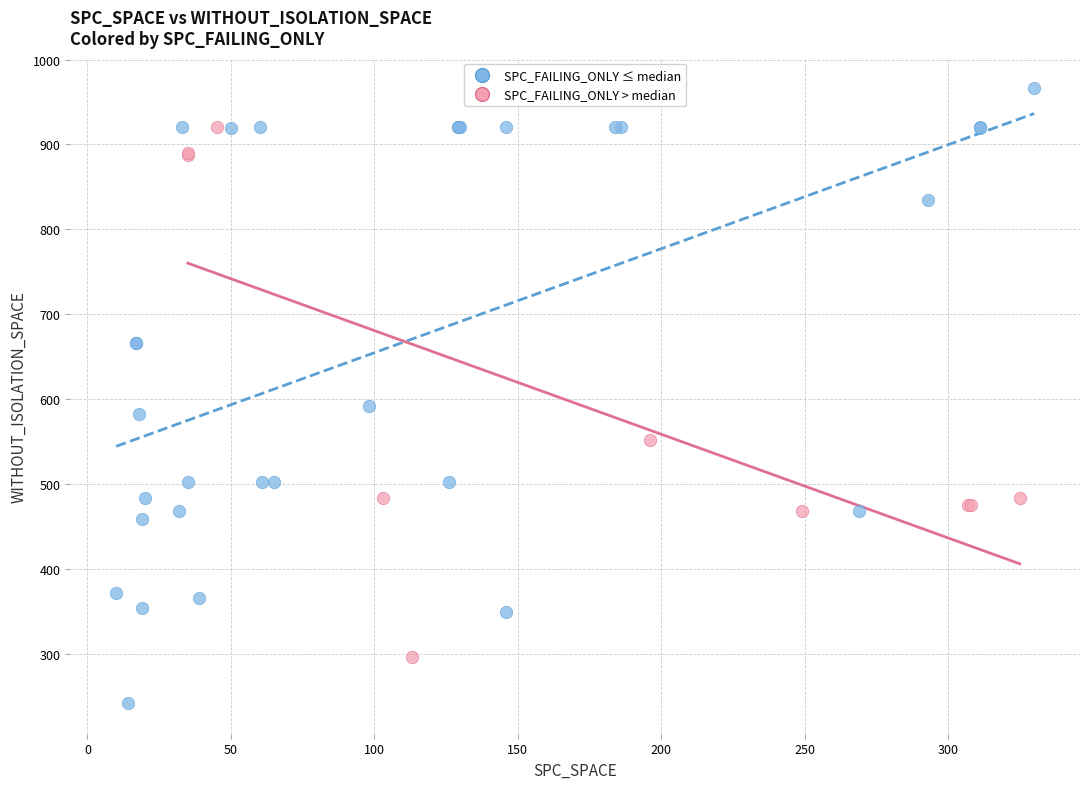

Which series has the largest Y range (max minus min)?

SPC_FAILING_ONLY ≤ median